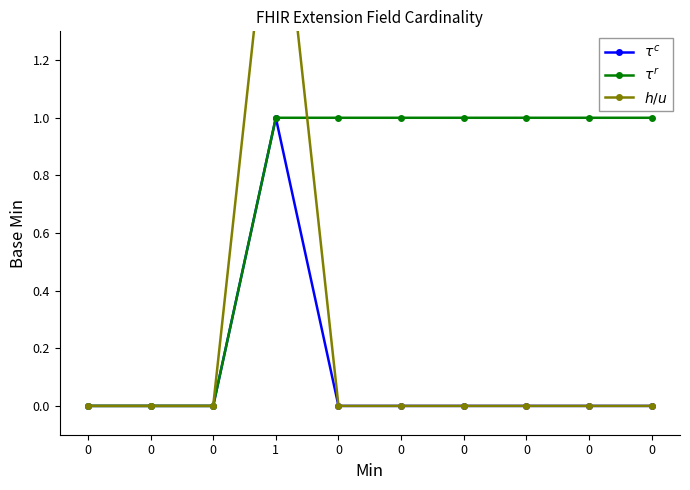

Which category has the highest value in the $\tau^c$ series?

1